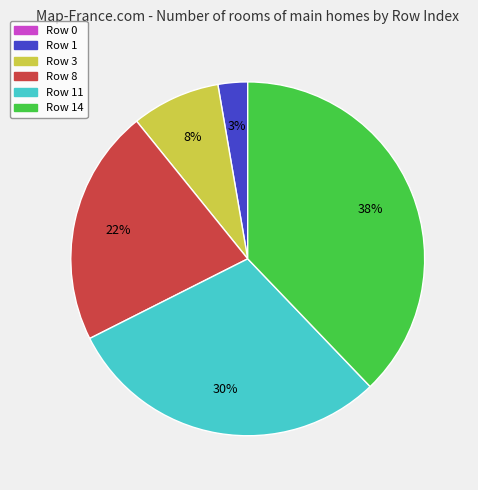

To the nearest percent, what portion does Row 11 represent?

30%